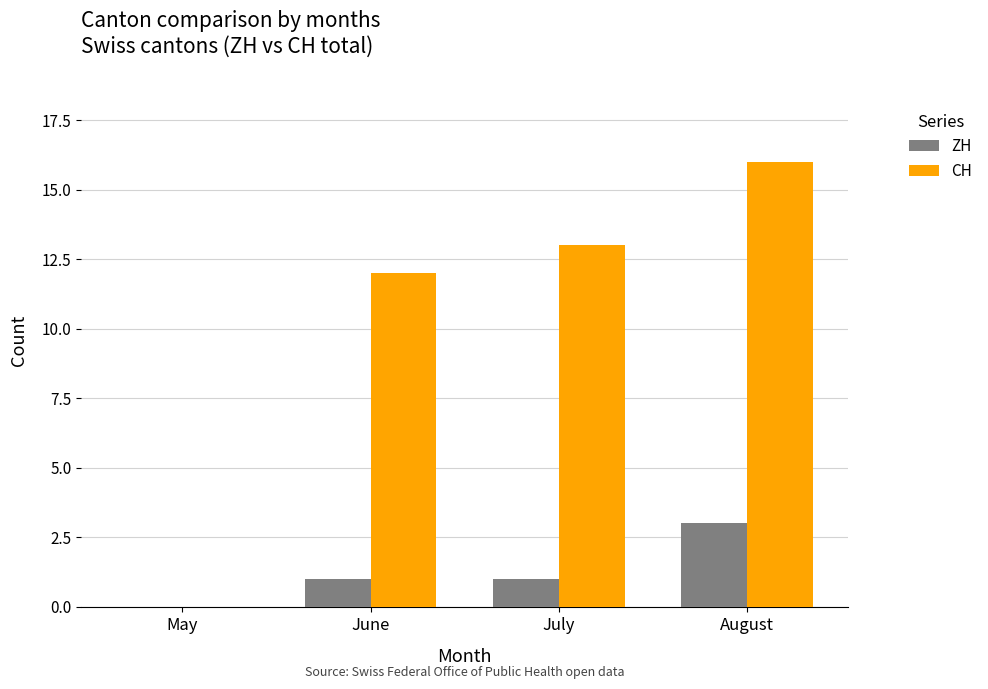

What is the average value of the ZH series?

1